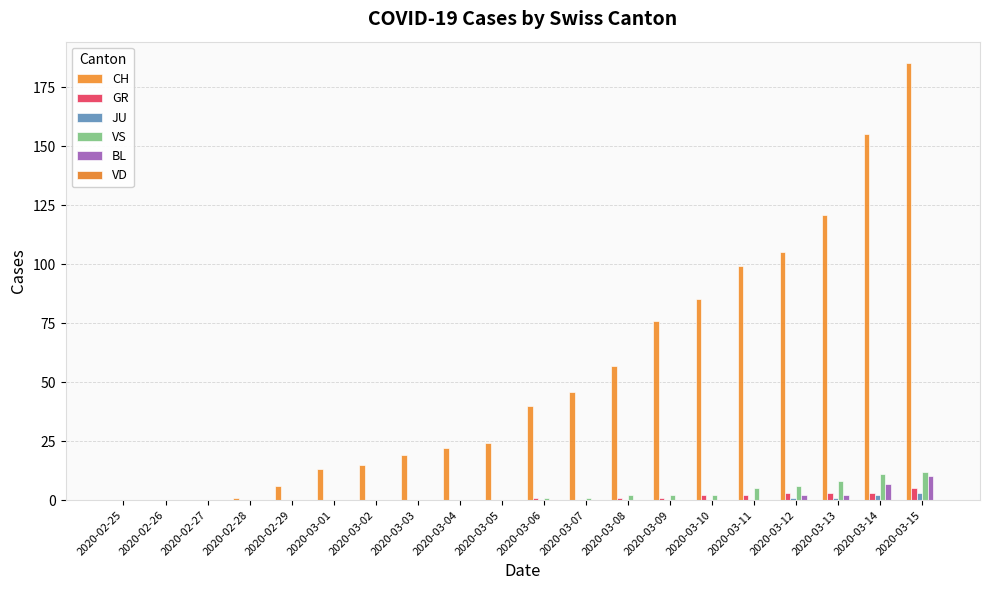

Which series has the largest total across all categories?

CH